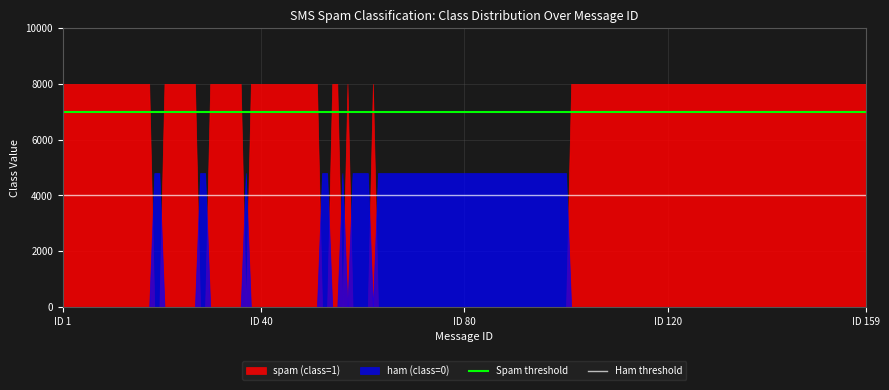

What is the difference between the highest and lowest values at ID 40?

8000